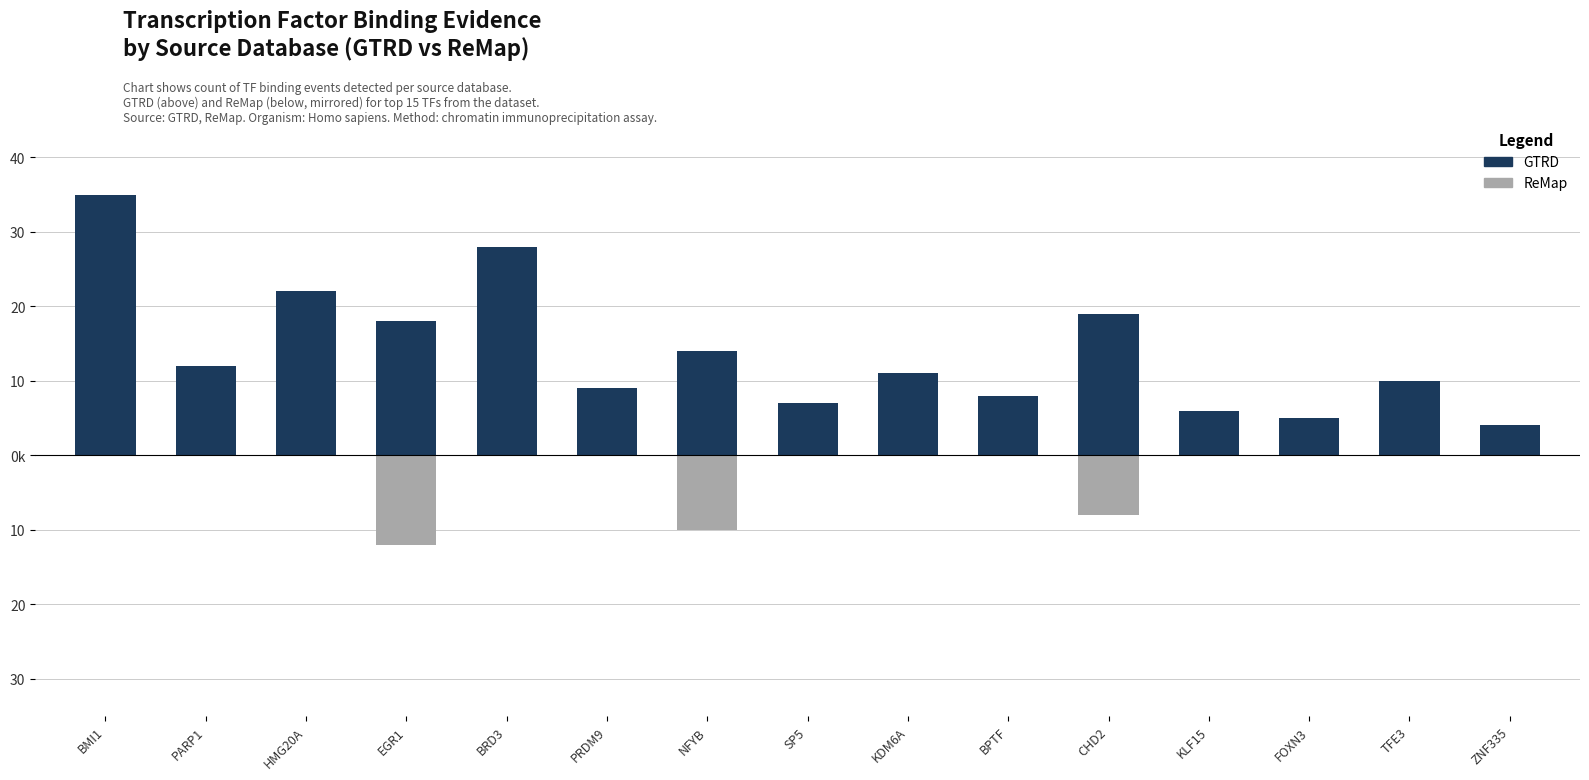

What is the lowest value of the ReMap series?

-12